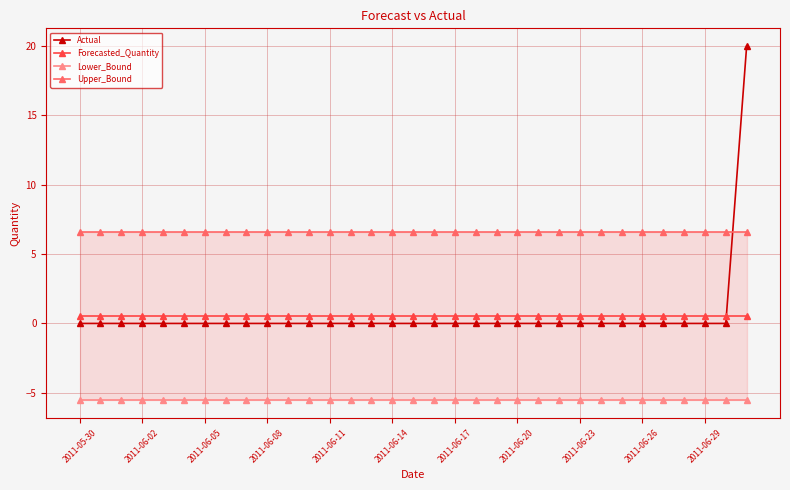

True or false: Forecasted_Quantity has a value of 0.5 at 2011-06-17.

True